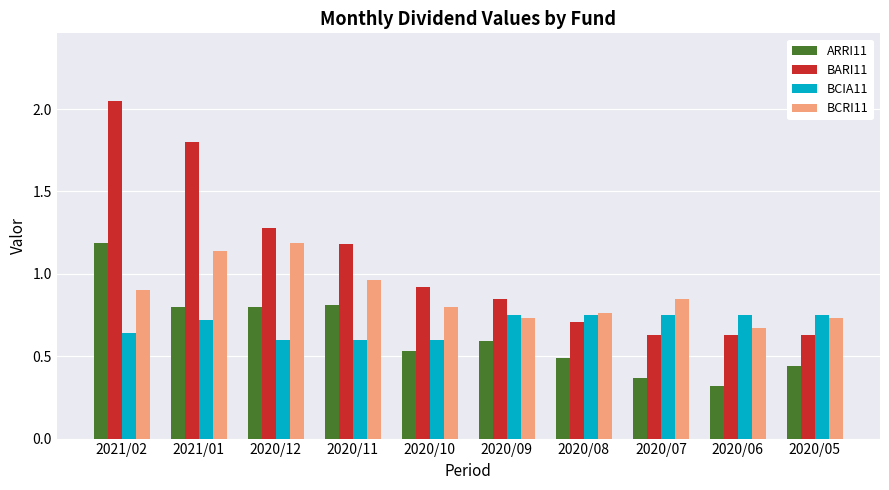

What are all the series names shown in the legend?

ARRI11, BARI11, BCIA11, BCRI11